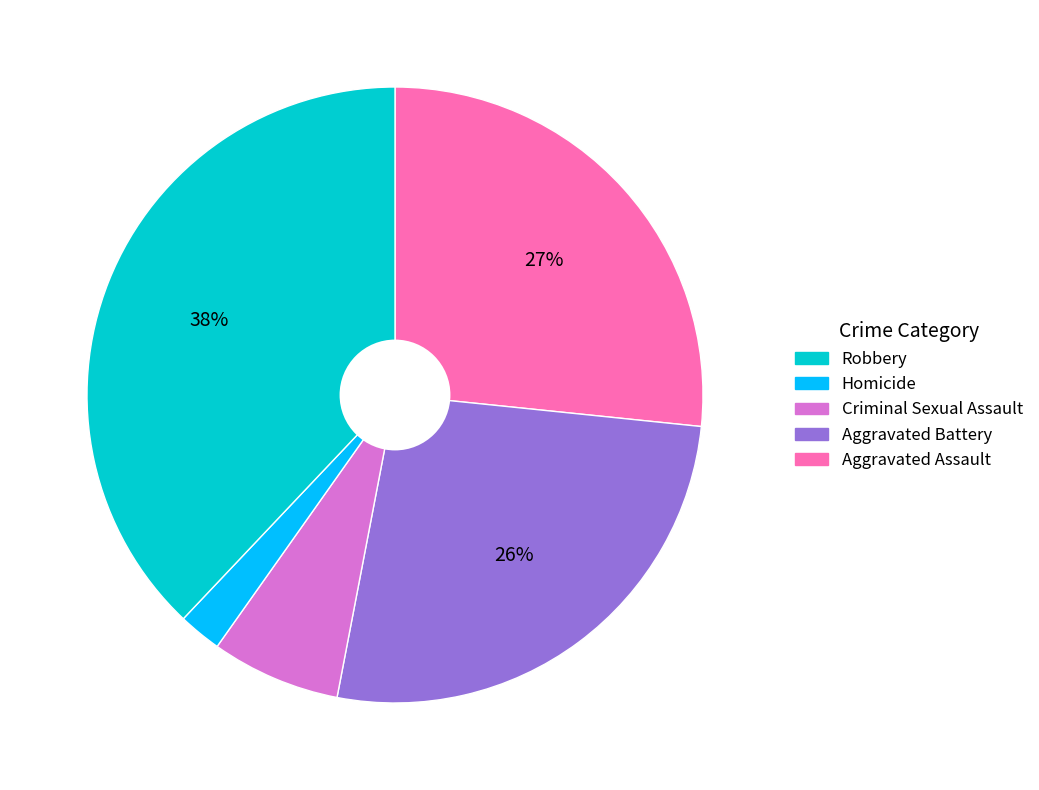

Does any single category account for the majority?

No